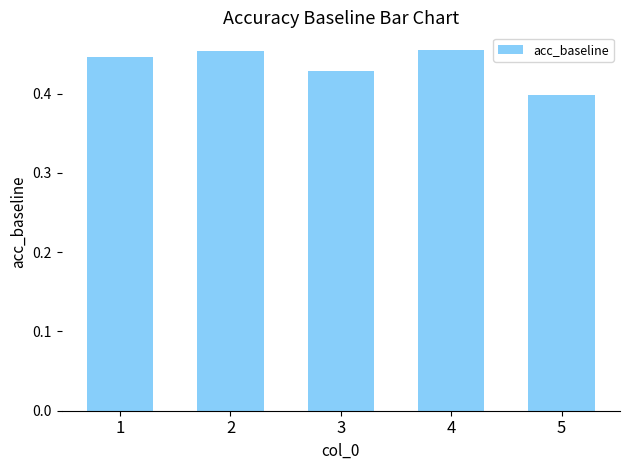

Where is the data nearest to the value 0?

5